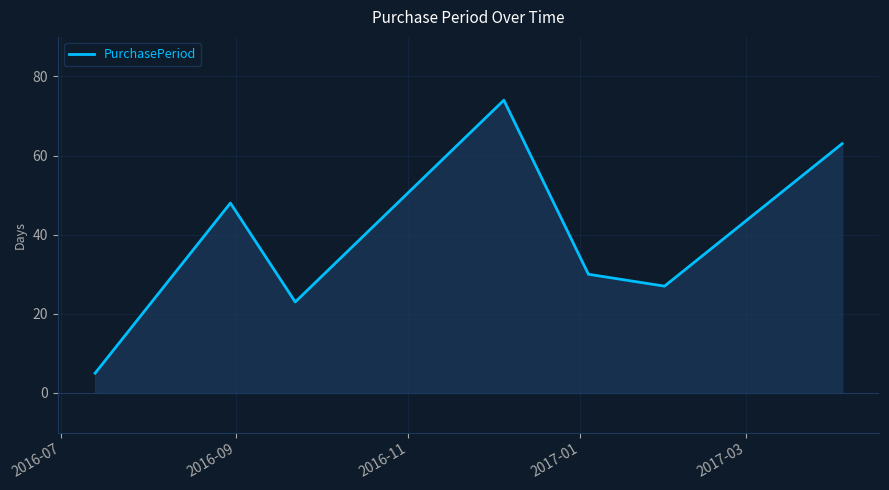

Reading left to right, what are all the values shown in this chart?

5	48	23	74	30	27	63